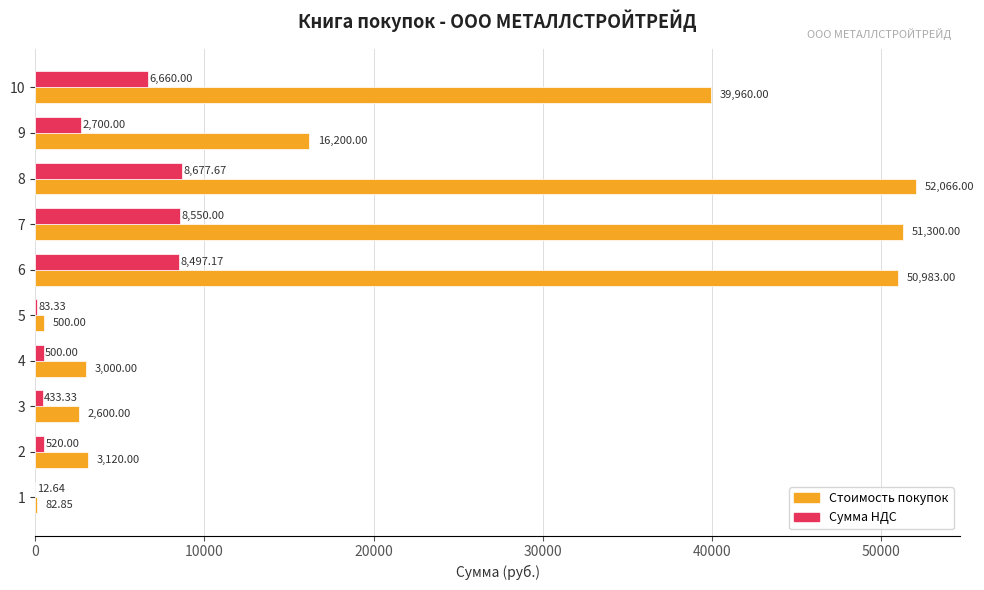

Is the value of Сумма НДС at 5 greater than the value of Стоимость покупок at 9?

No